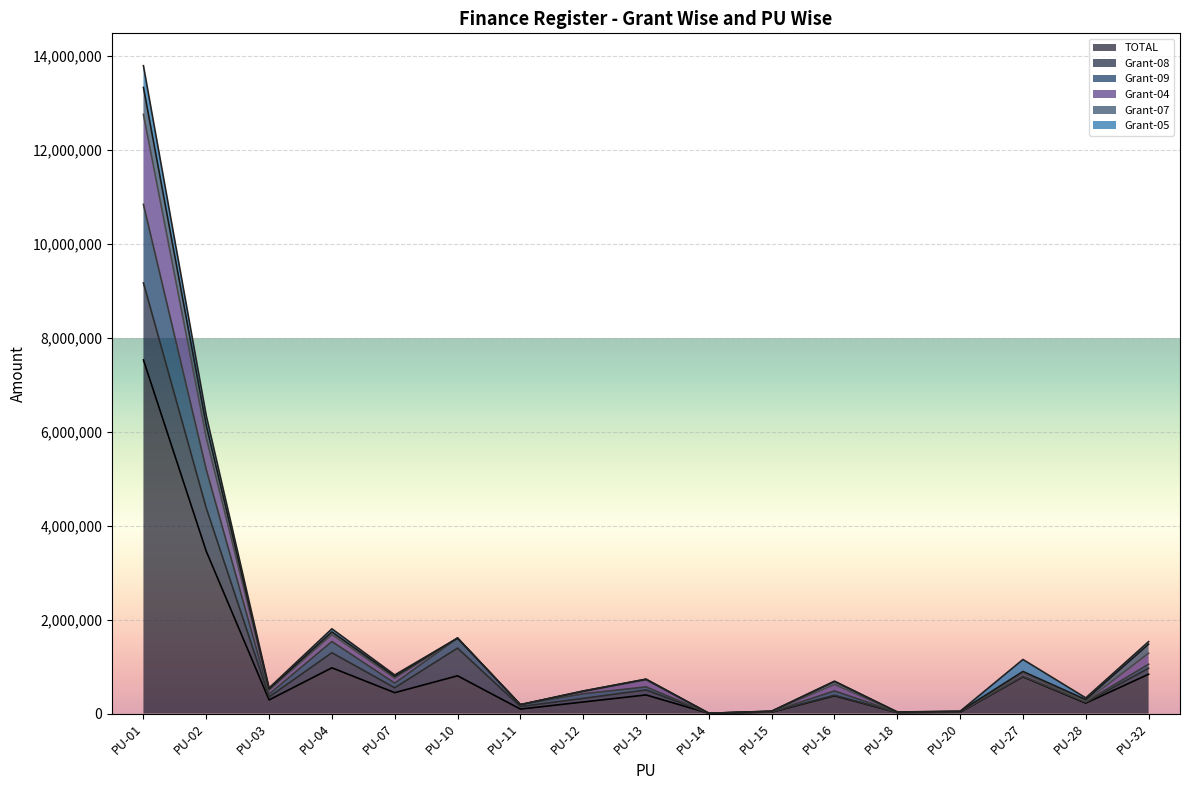

What is the minimum value shown in the chart?

4545